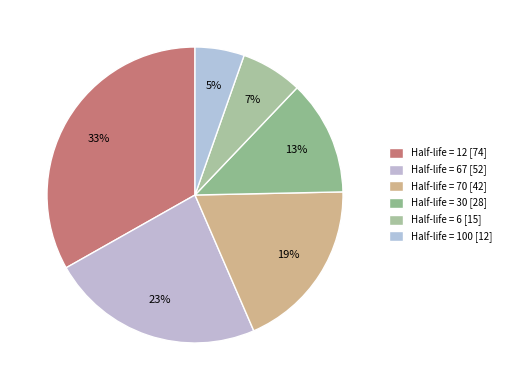

Which category has the biggest portion of the pie?

12